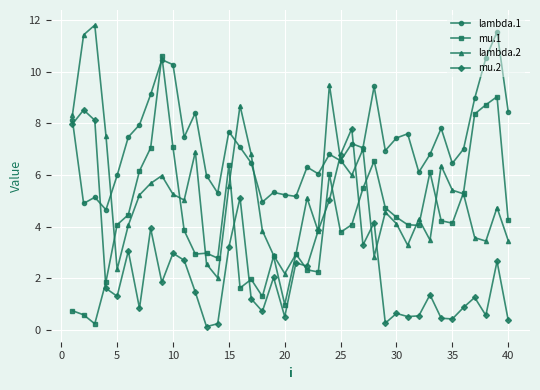

True or false: lambda.2 has more than 2 points higher than both neighbors.

True